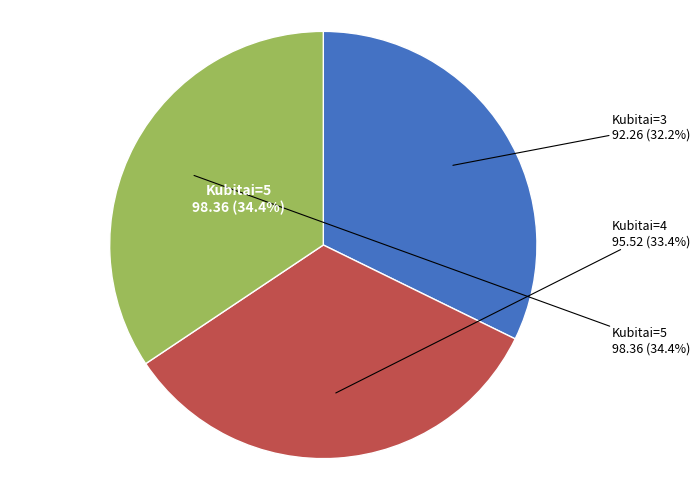

The 5 slice represents 34% of the pie. True or false?

True